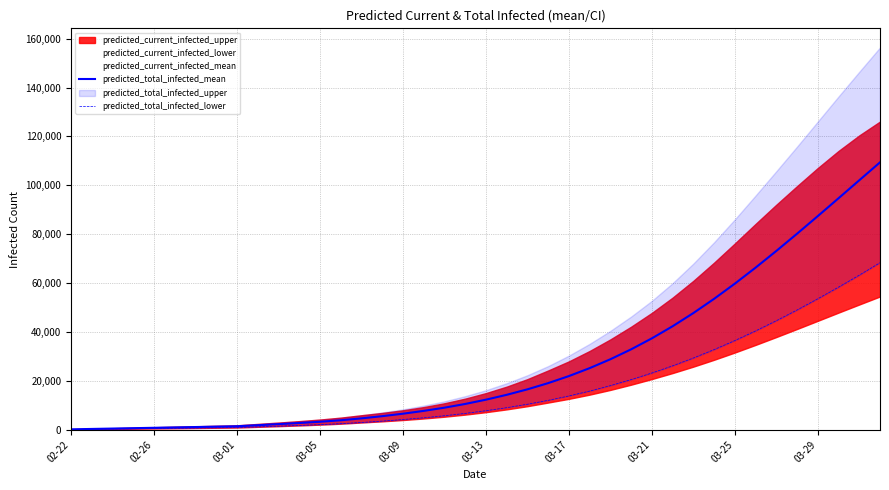

The value of predicted_total_infected_mean at 03-25 is 59747. True or false?

True